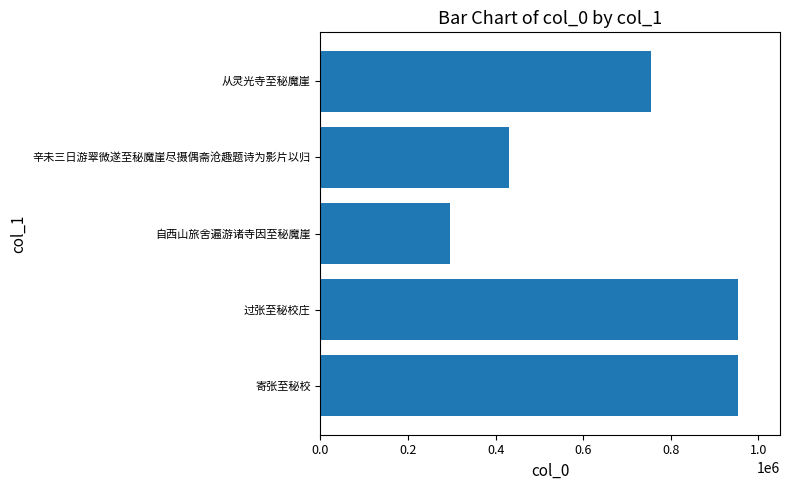

Read the value at 自西山旅舍遍游诸寺因至秘魔崖, to the nearest 10.

295750